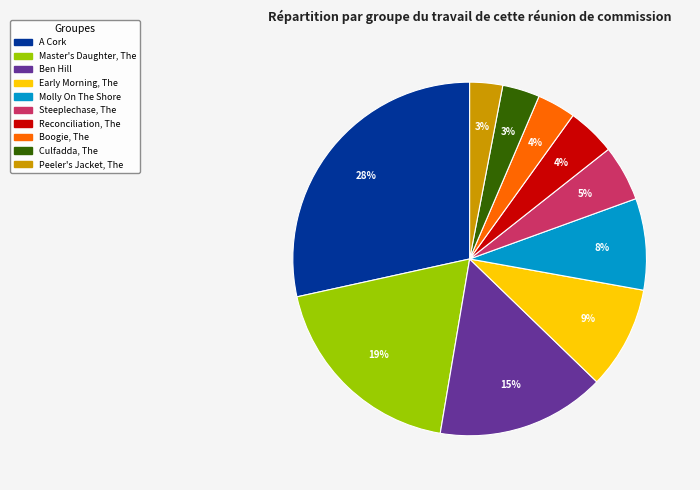

Is there a majority slice in this chart?

No